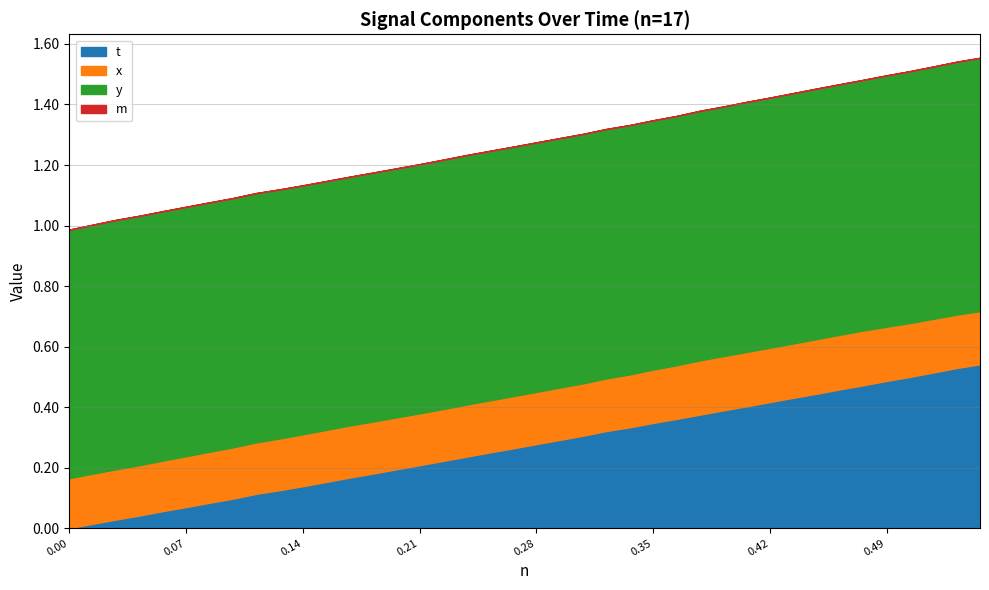

What is the greatest value displayed?

0.8